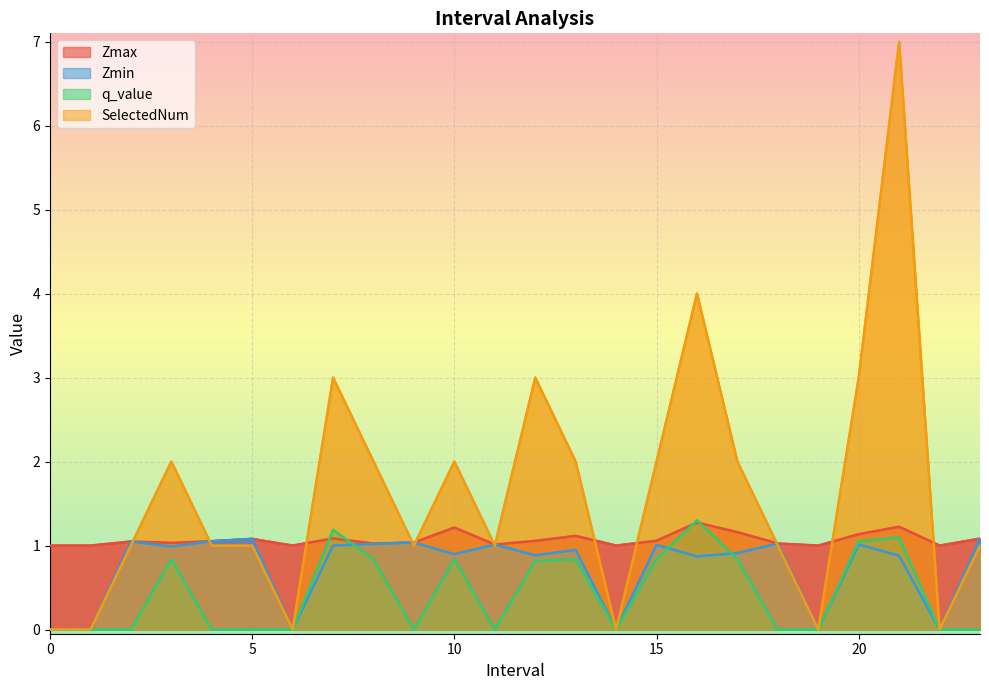

At 7.0, list the series in order from largest to smallest.

SelectedNum, q_value, Zmax, Zmin